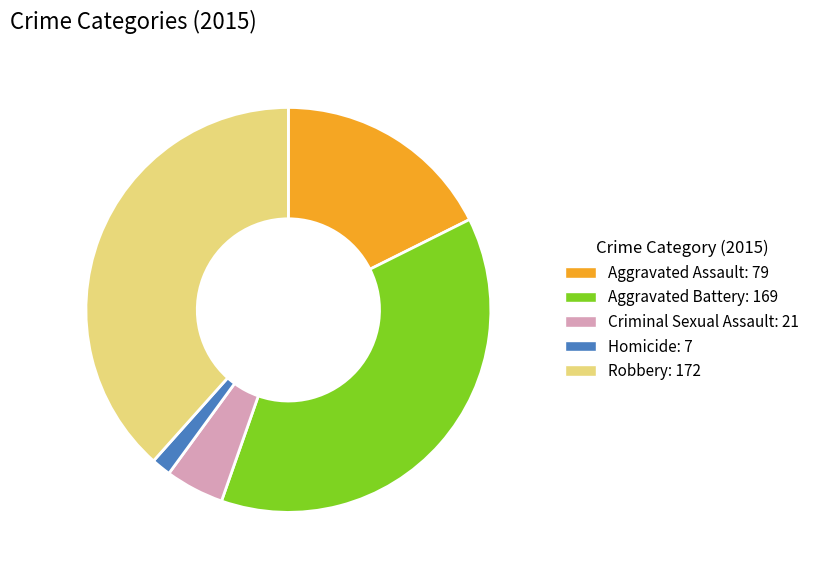

Rank the categories by value from lowest to highest.

Homicide, Criminal Sexual Assault, Aggravated Assault, Aggravated Battery, Robbery